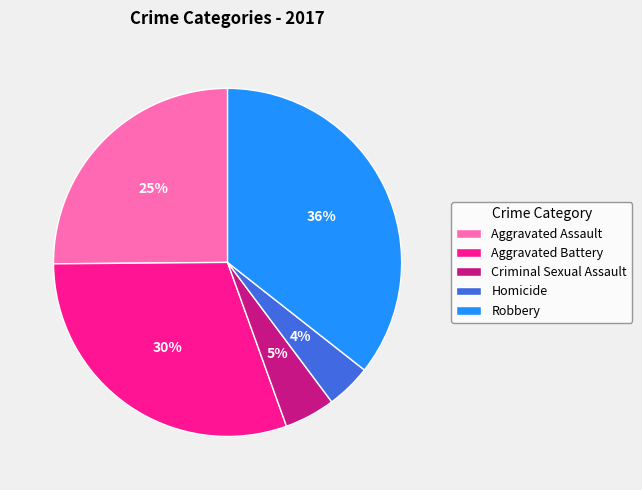

Between Homicide and Robbery, which is larger?

Robbery